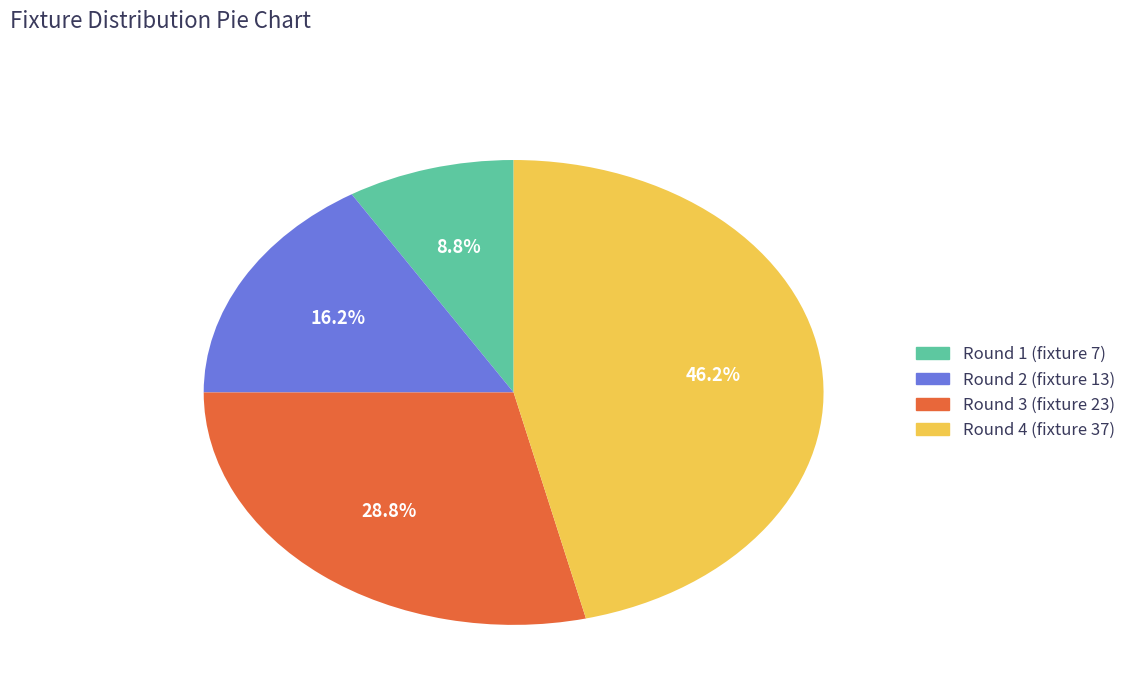

Count the number of slices in the pie.

4